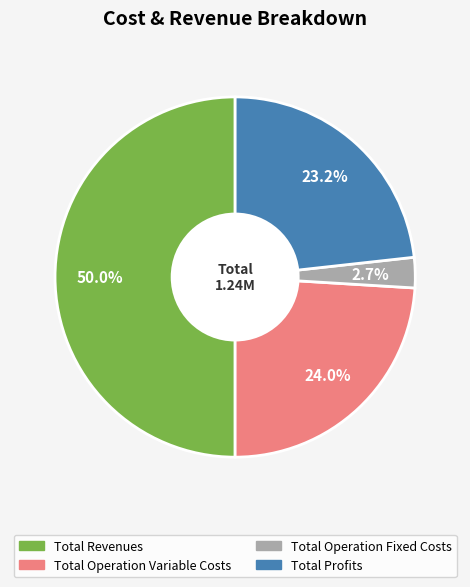

Count the number of slices in the pie.

4